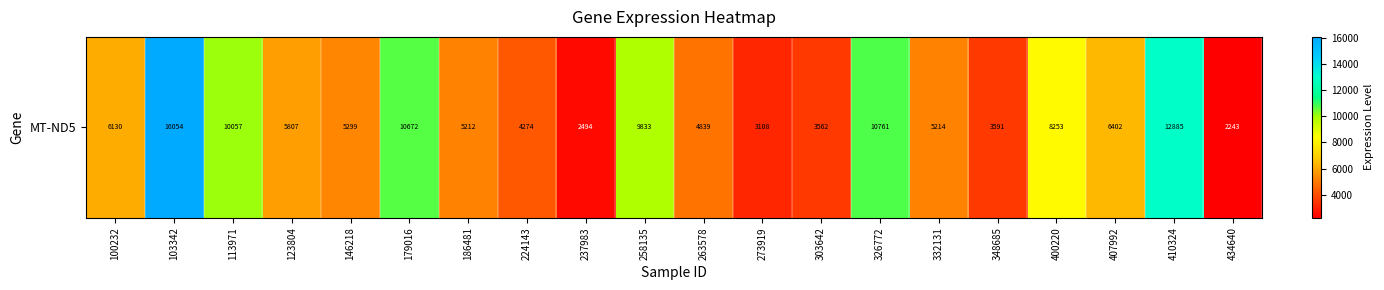

Between 123804 and 273919, which is larger?

123804